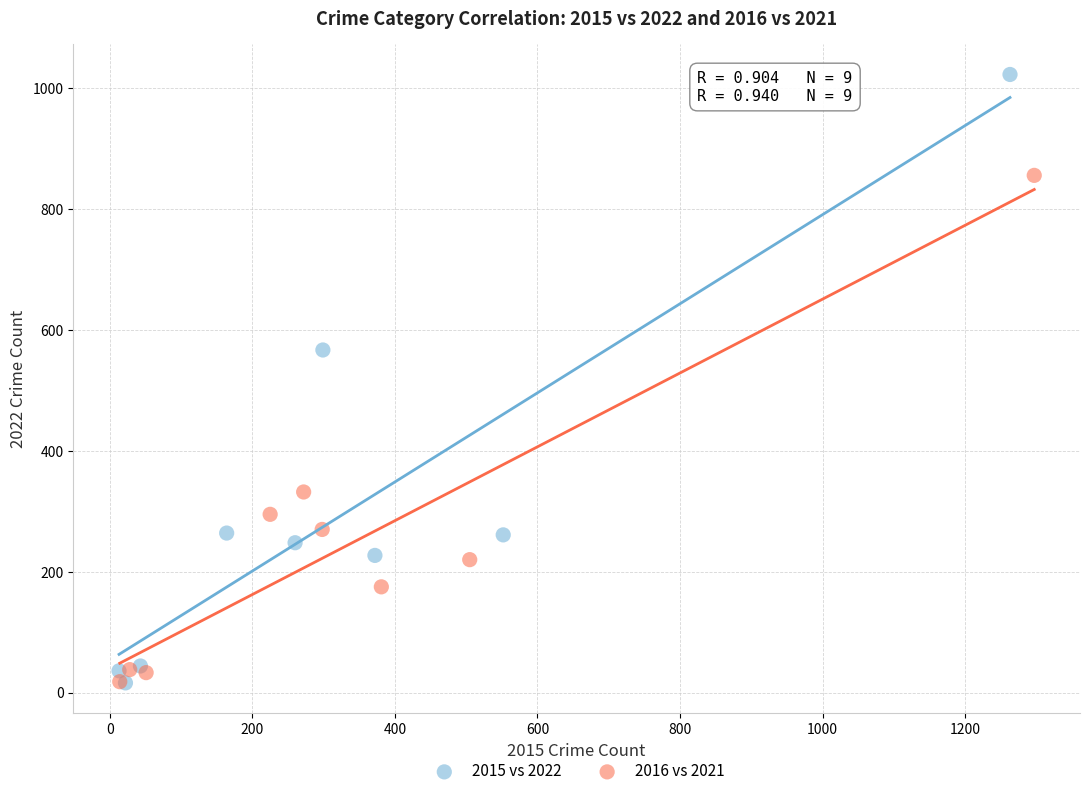

What are all the series names shown in the legend?

2015 vs 2022, 2016 vs 2021